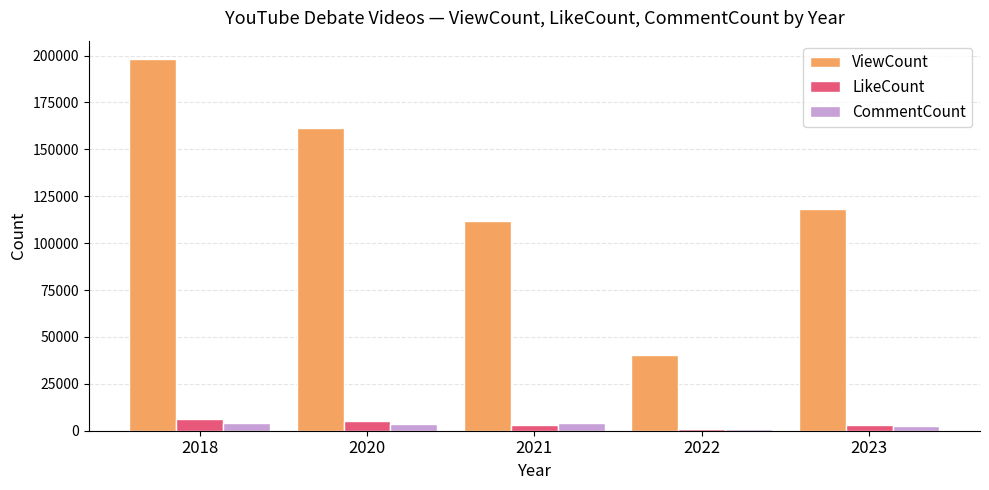

What is the value of the LikeCount bar at the 4th from the left?

970